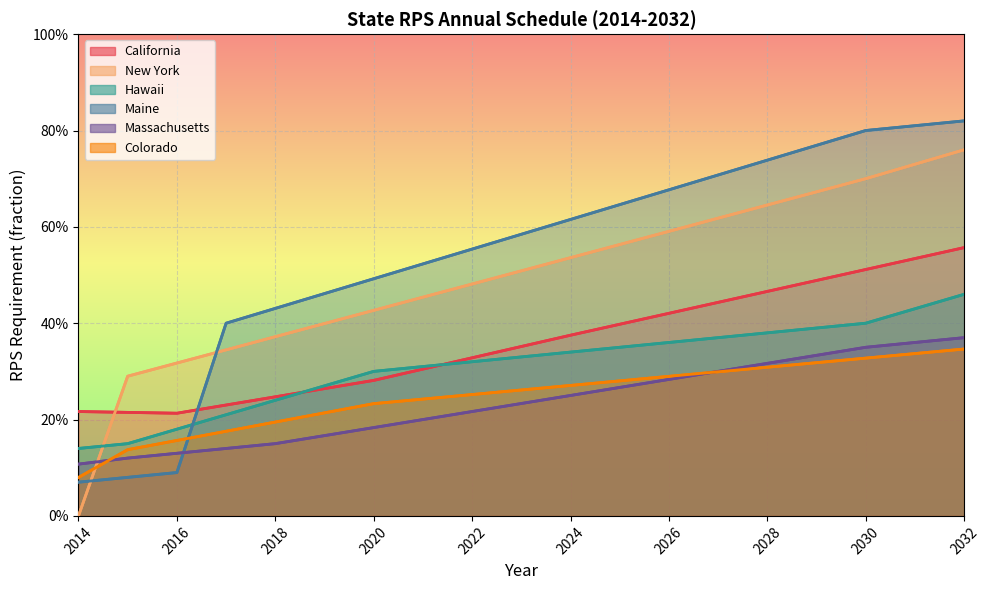

Reading left to right, transcribe all the data shown in this chart.

California: 0.2	0.2	0.2	0.2	0.2	0.3	0.3	0.3	0.3	0.4	0.4	0.4	0.4	0.4	0.5	0.5	0.5	0.5	0.6
New York: 0.0	0.3	0.3	0.3	0.4	0.4	0.4	0.5	0.5	0.5	0.5	0.6	0.6	0.6	0.6	0.7	0.7	0.7	0.8
Hawaii: 0.1	0.1	0.2	0.2	0.2	0.3	0.3	0.3	0.3	0.3	0.3	0.4	0.4	0.4	0.4	0.4	0.4	0.4	0.5
Maine: 0.1	0.1	0.1	0.4	0.4	0.5	0.5	0.5	0.6	0.6	0.6	0.6	0.7	0.7	0.7	0.8	0.8	0.8	0.8
Massachusetts: 0.1	0.1	0.1	0.1	0.1	0.2	0.2	0.2	0.2	0.2	0.2	0.3	0.3	0.3	0.3	0.3	0.3	0.4	0.4
Colorado: 0.1	0.1	0.2	0.2	0.2	0.2	0.2	0.2	0.3	0.3	0.3	0.3	0.3	0.3	0.3	0.3	0.3	0.3	0.3